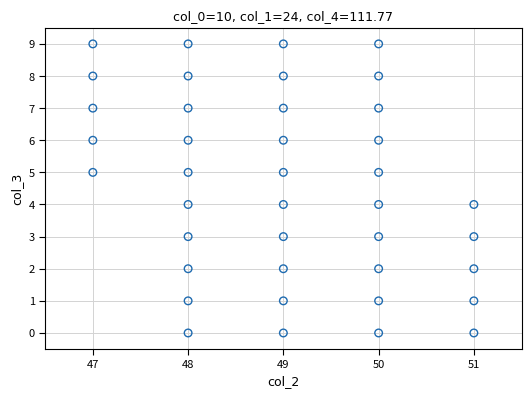

What is the range of Y values (max minus min)?

9